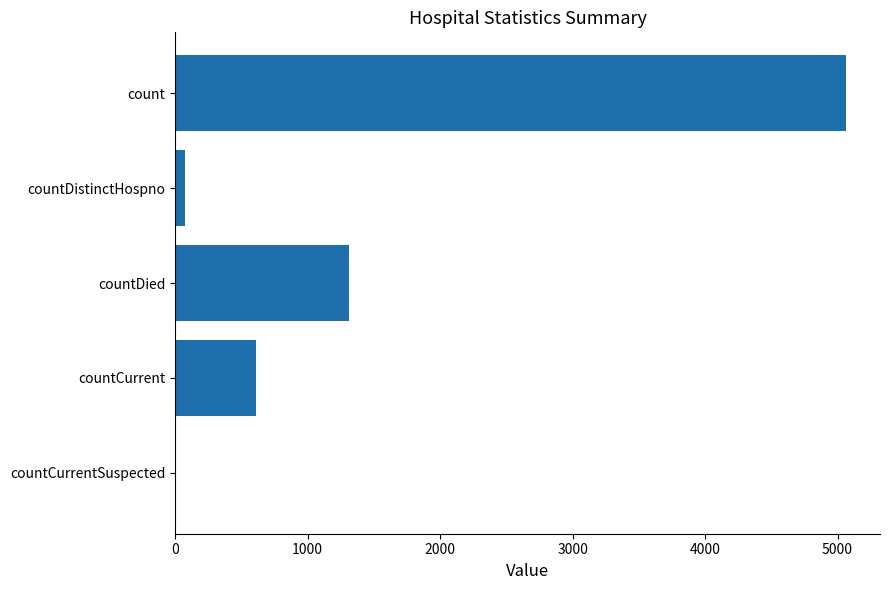

Where is the data nearest to the value 2533?

countDied